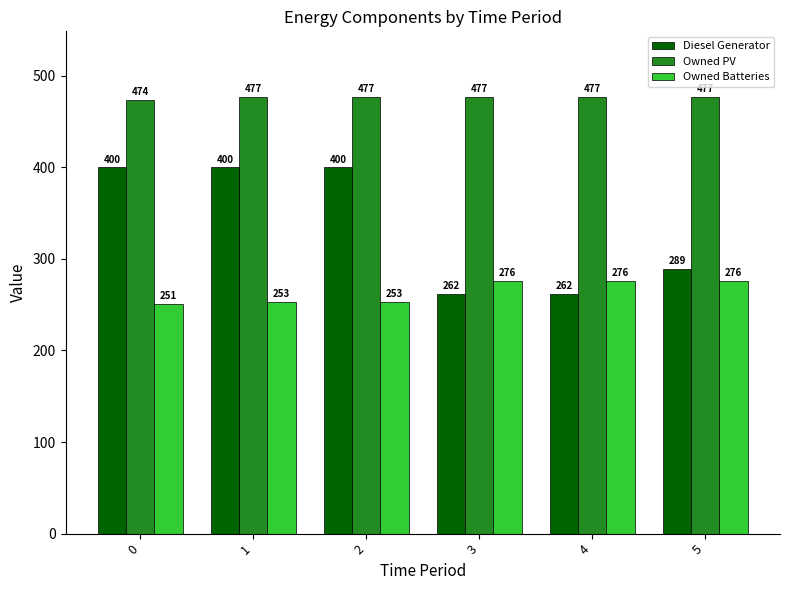

Rank the series by their average value, from highest to lowest.

Owned PV, Diesel Generator, Owned Batteries